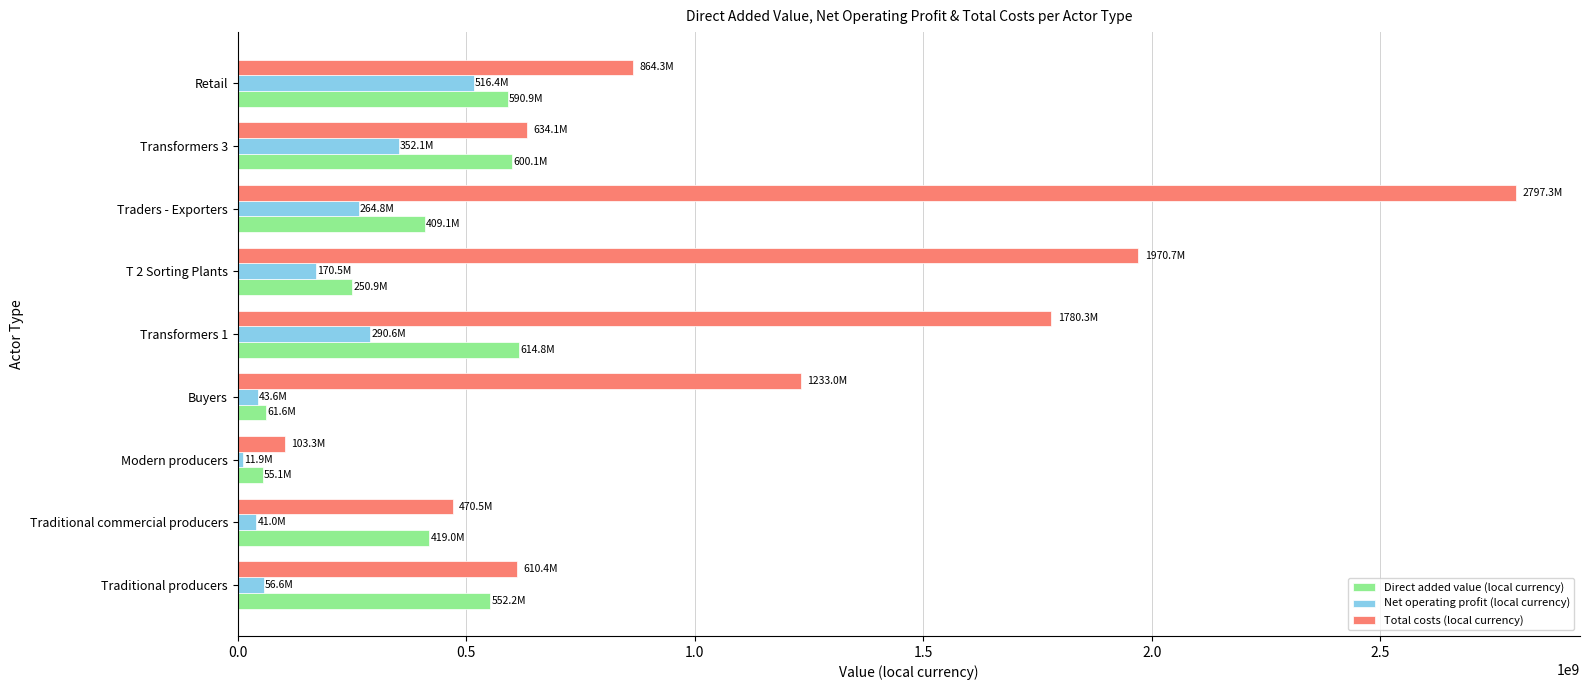

Which category has the highest value across all series?

Traders - Exporters